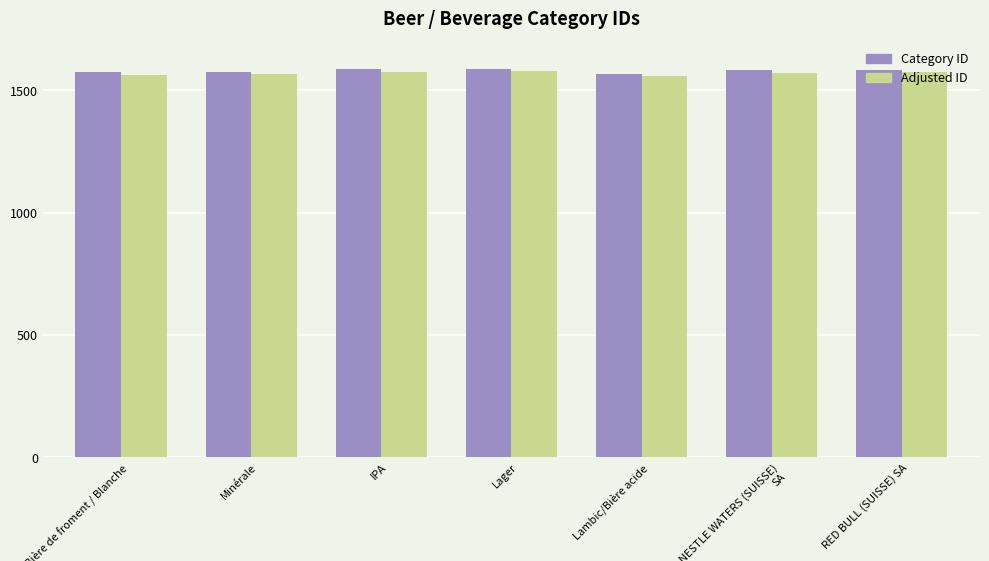

What is the greatest value displayed?

1588